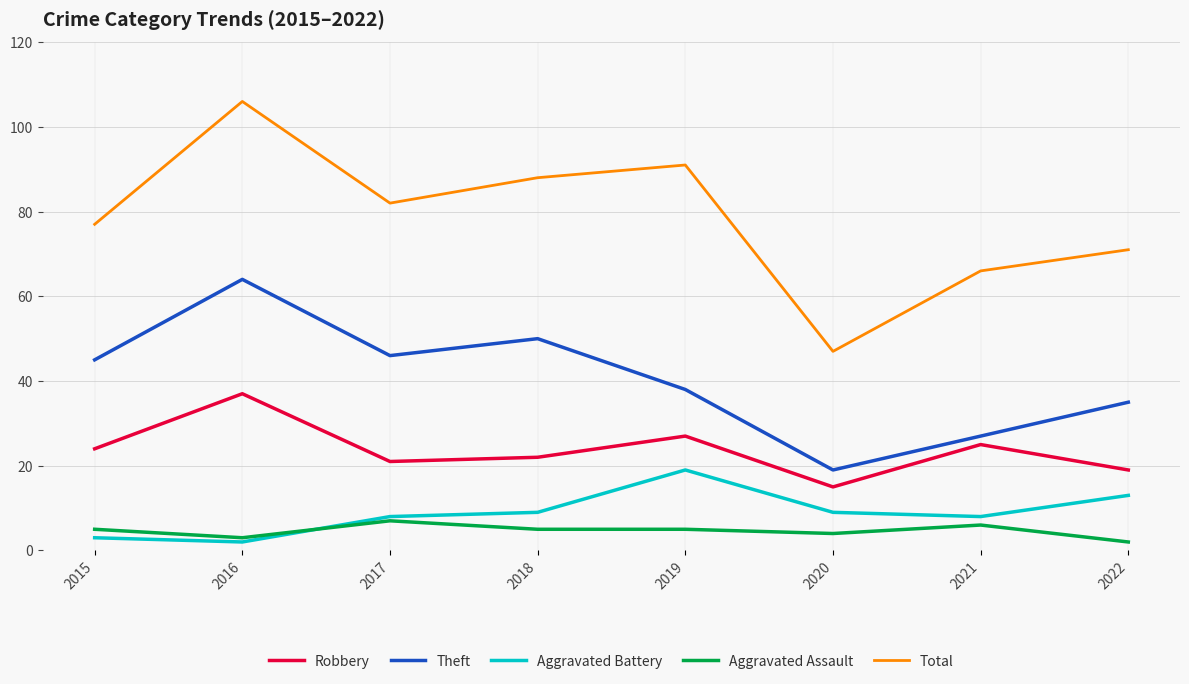

What is the sum of the Aggravated Assault values at 2021 and 2019?

11